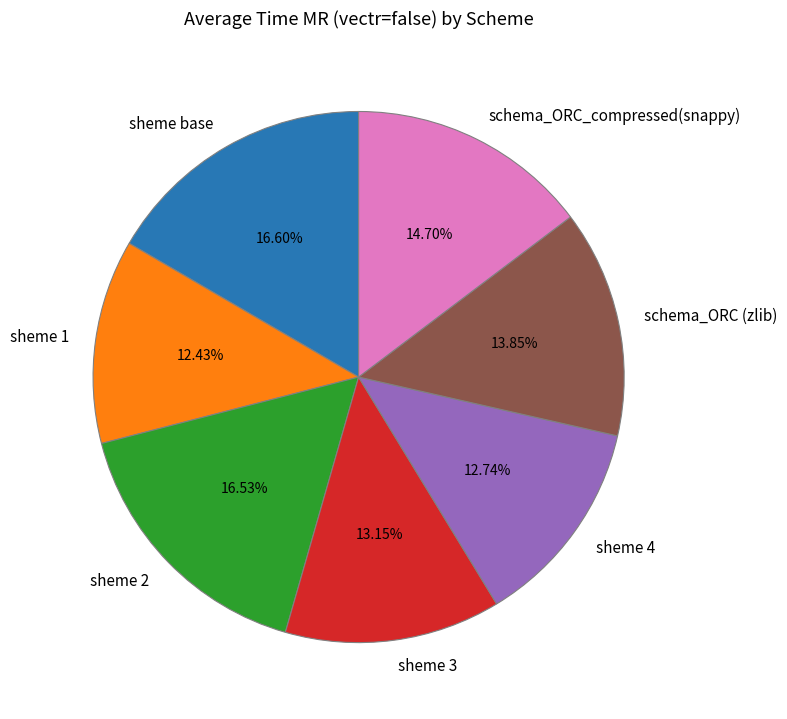

To the nearest percent, what portion does sheme 2 represent?

17%